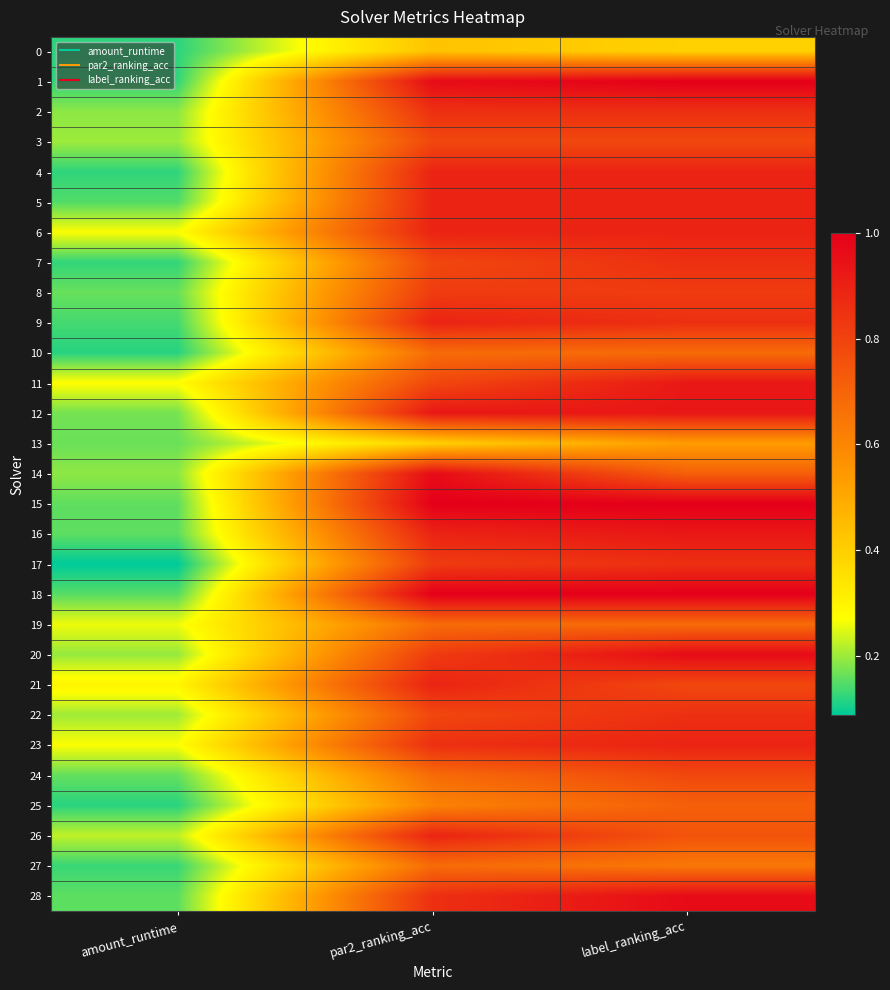

Count the number of data series in this chart.

29